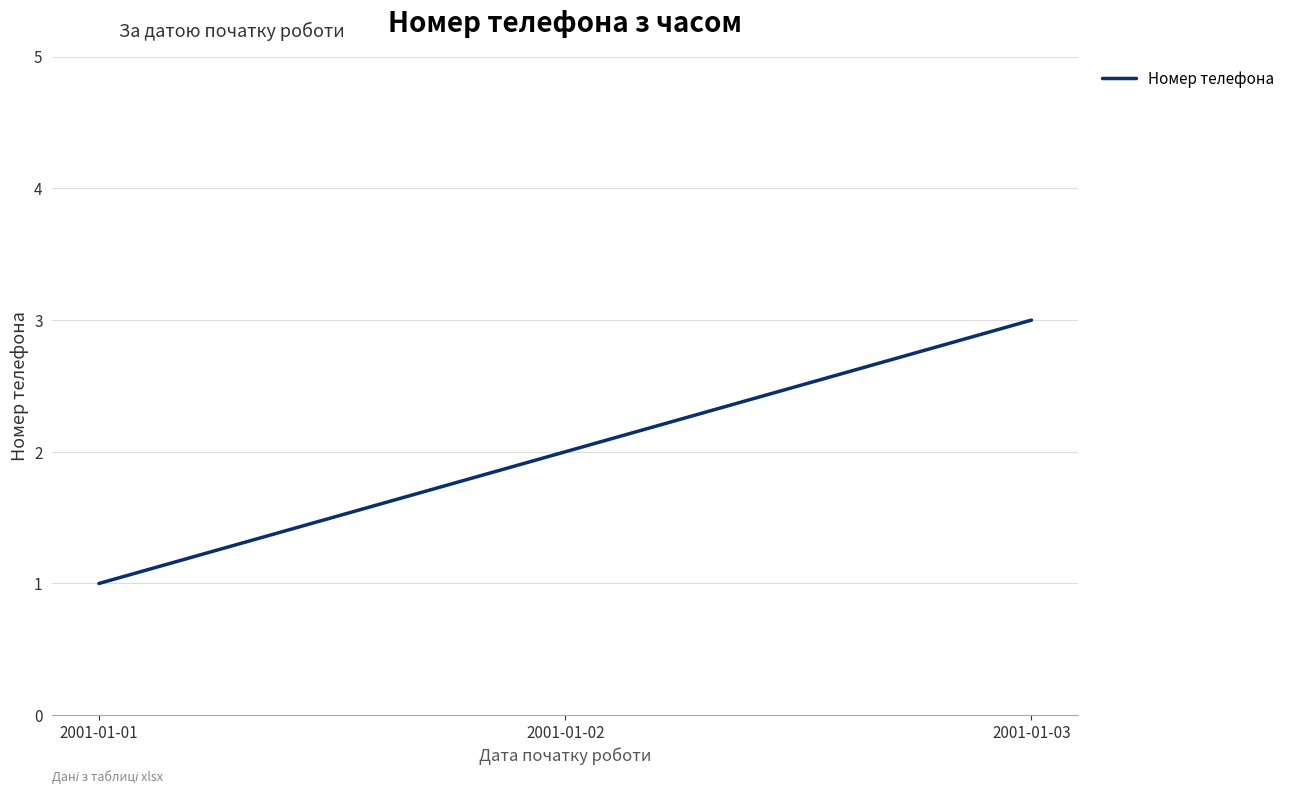

The chart shows a value of 3 at 2001-01-02. True or false?

False